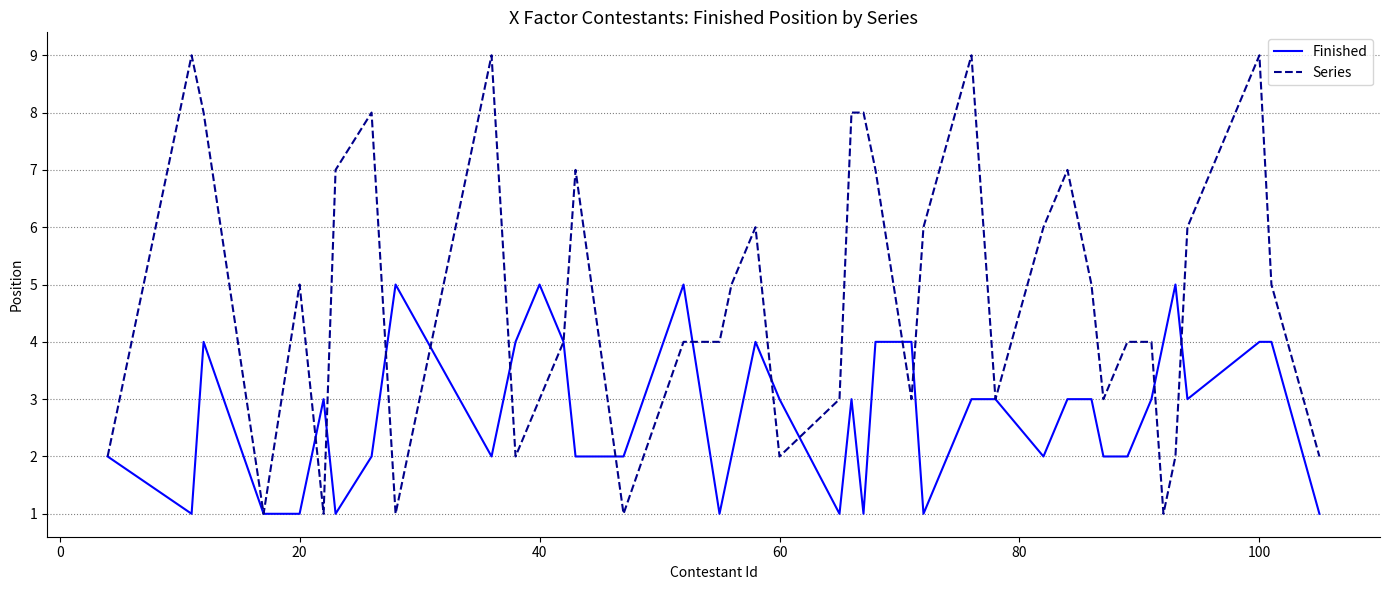

Which series has the largest total across all categories?

Series